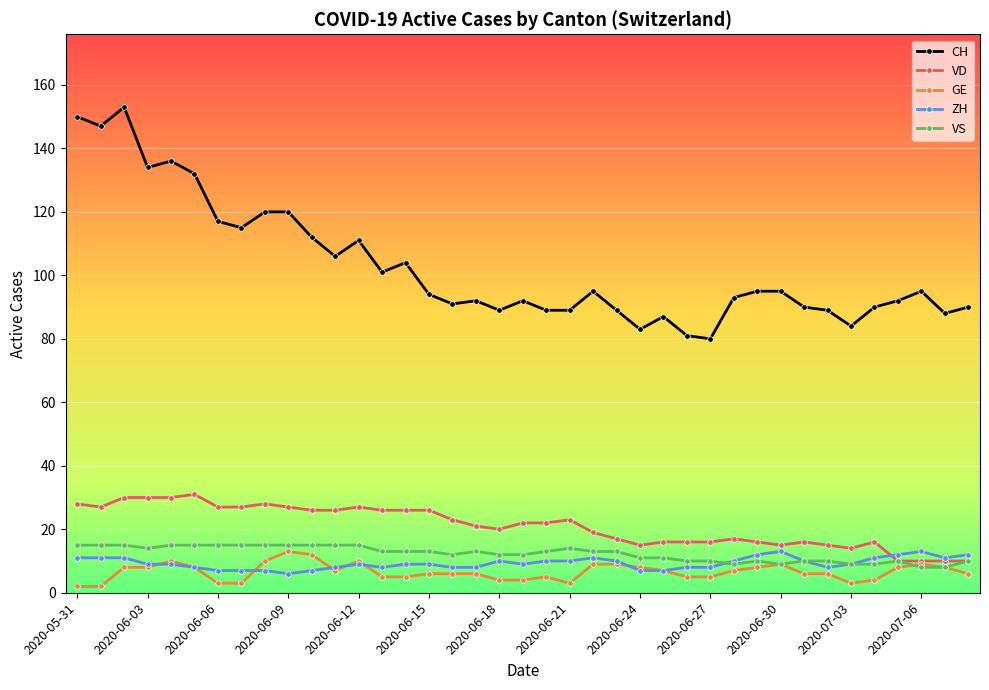

How many lines are shown in the chart?

5